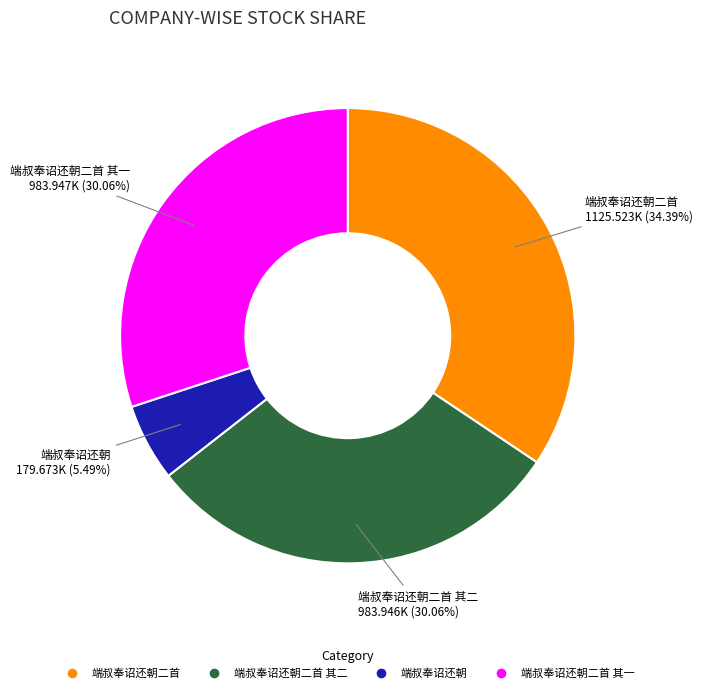

Which has a higher value, 端叔奉诏还朝二首 其一 or 端叔奉诏还朝二首?

端叔奉诏还朝二首